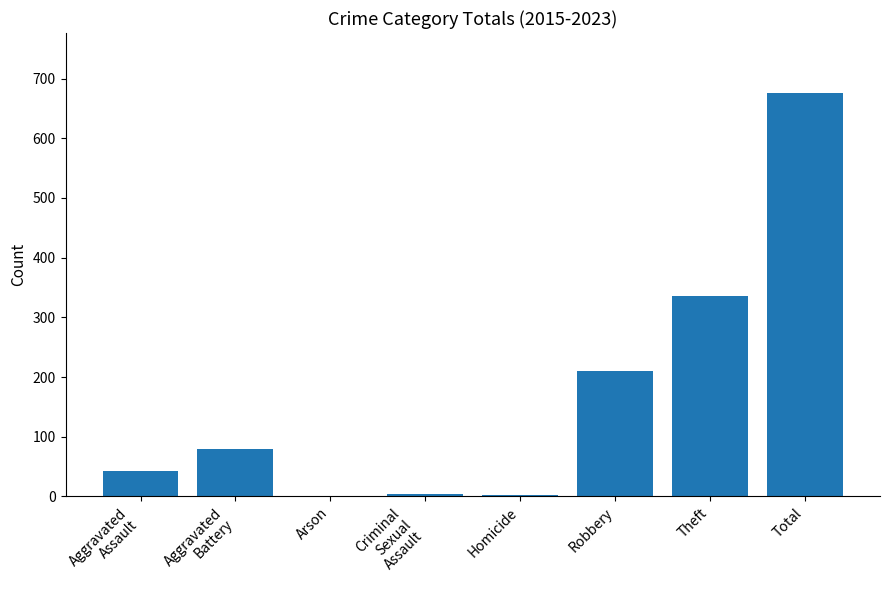

Where is the data nearest to the value 338?

Theft